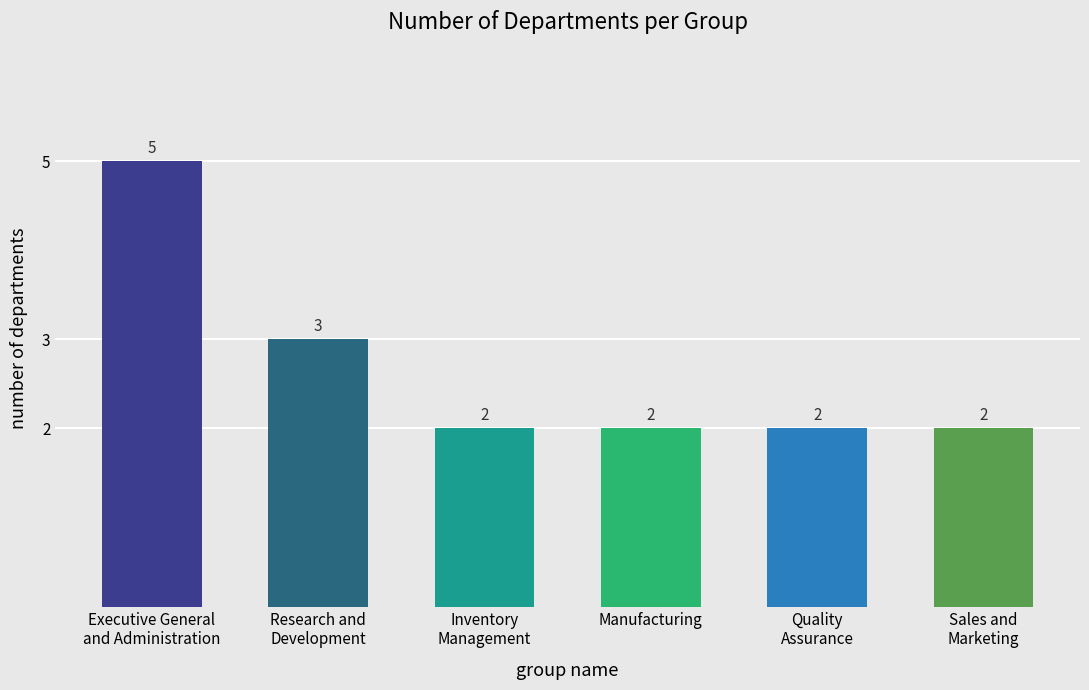

Where does the data first go above 3?

Executive General
and Administration